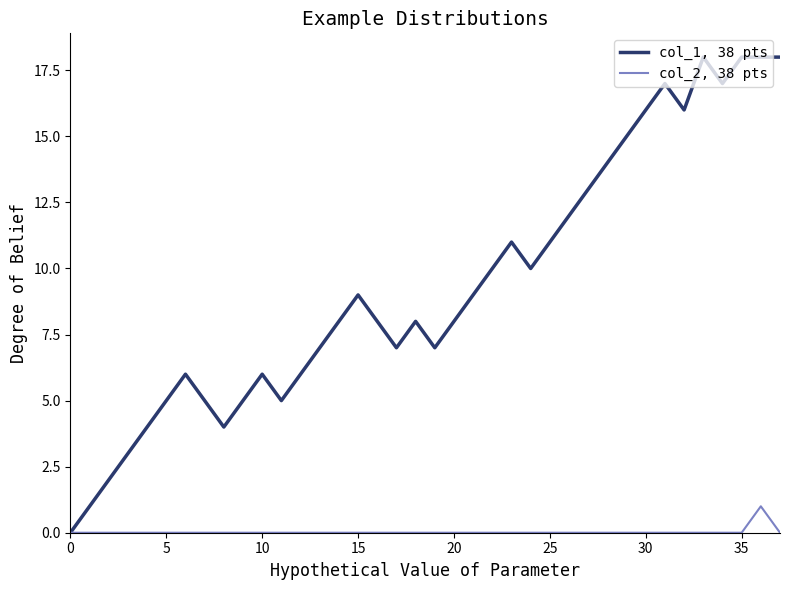

Rank the series by their average value, from lowest to highest.

col_2, 38 pts, col_1, 38 pts